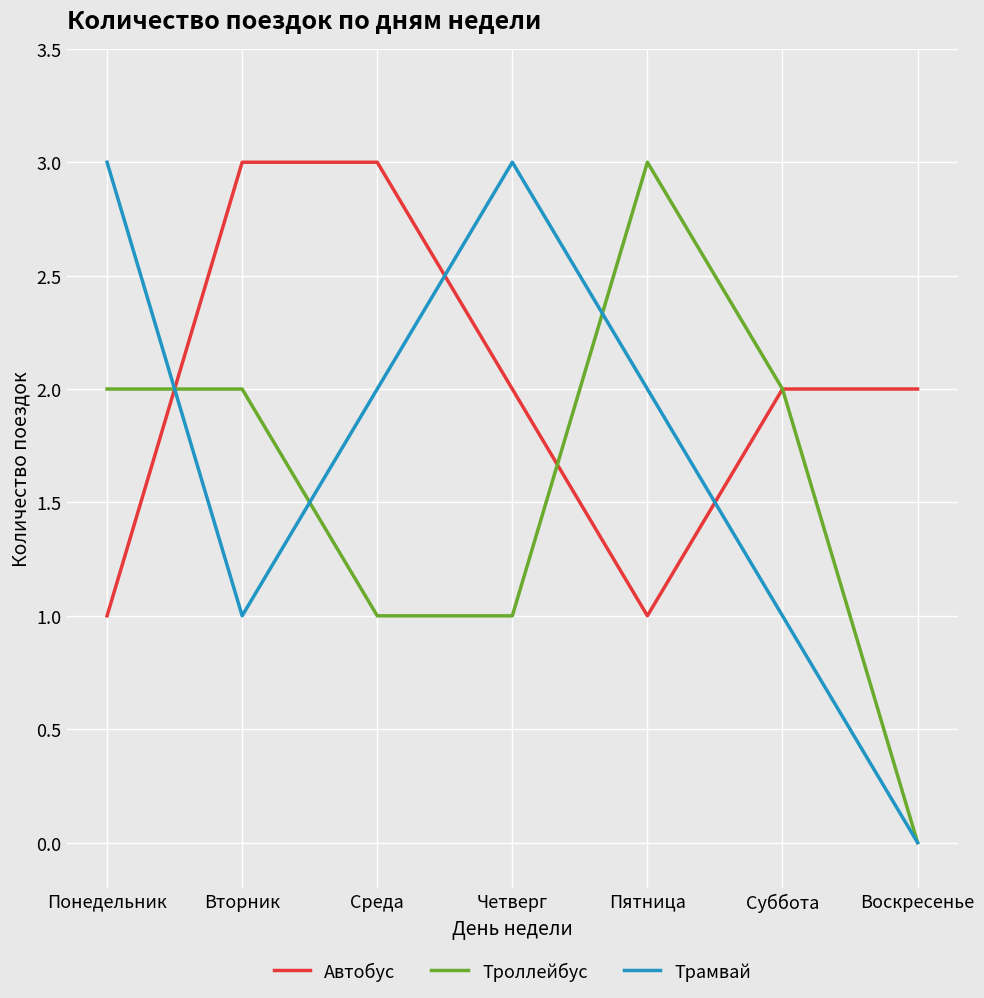

What are all the series names shown in the legend?

Автобус, Троллейбус, Трамвай